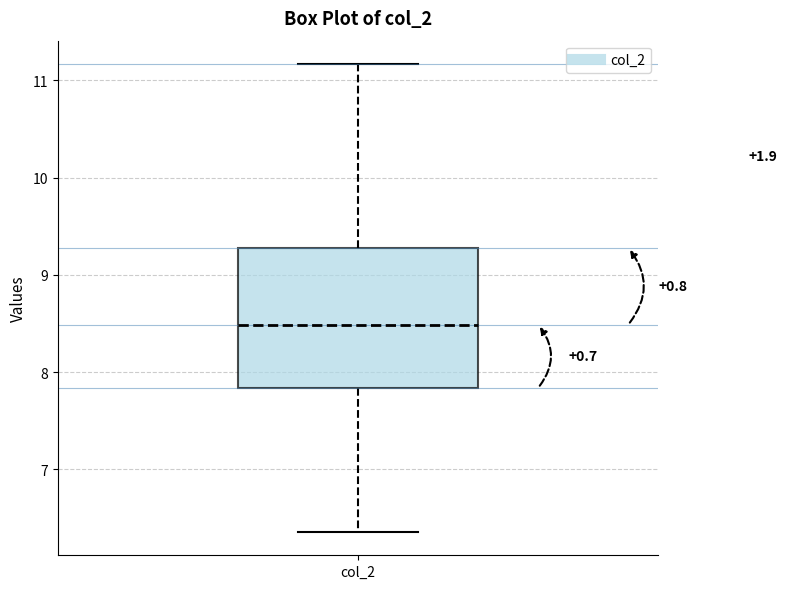

Where does the median line of the box for col_2 sit on the y-axis? The values are not printed on the chart, so give them approximately, as read against the axis.

8.5